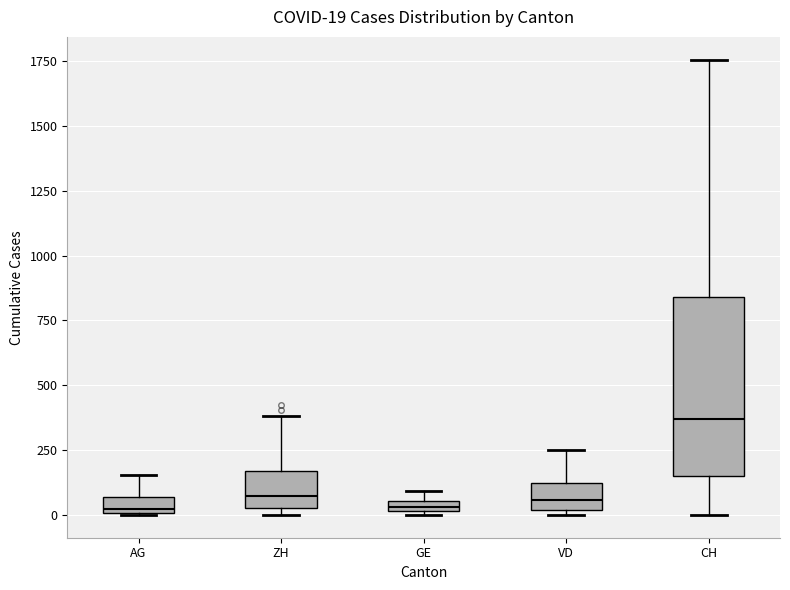

Comparing the boxes themselves (not the whiskers), which one is the tallest?

CH